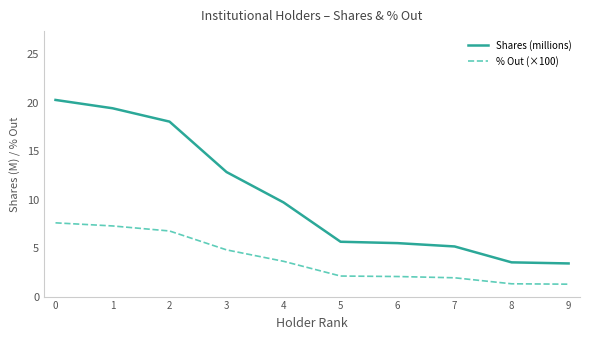

What is the highest value of the % Out (×100) series?

7.6